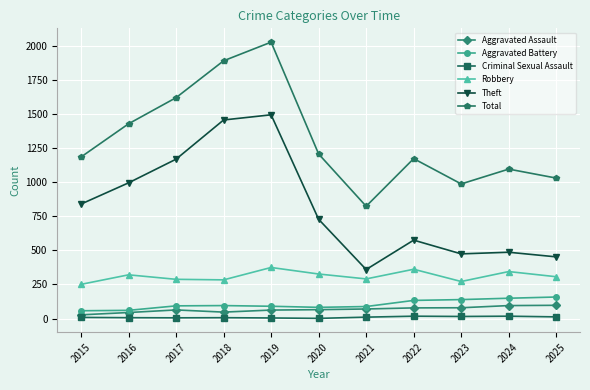

How many data points in Aggravated Battery are less than 93?

5